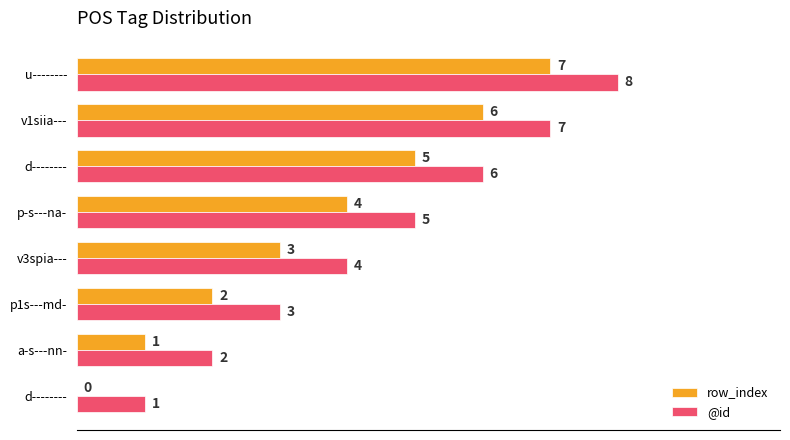

What are all the series names shown in the legend?

row_index, @id